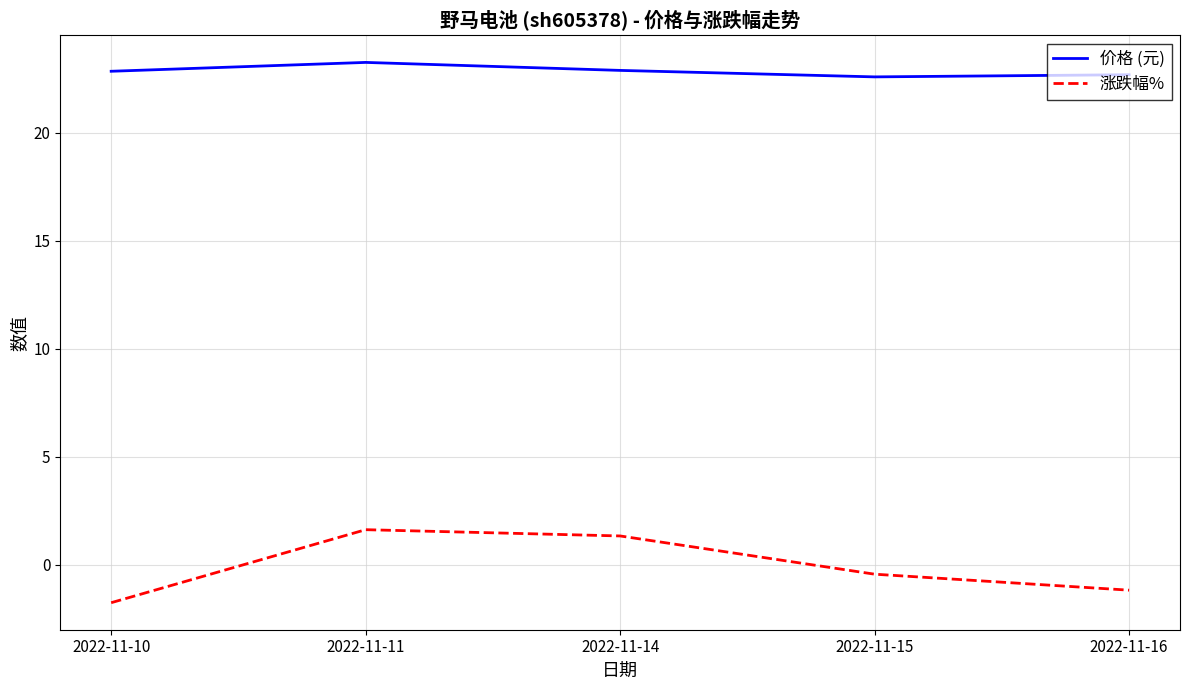

Where does the 涨跌幅% series first go above 0?

2022-11-11